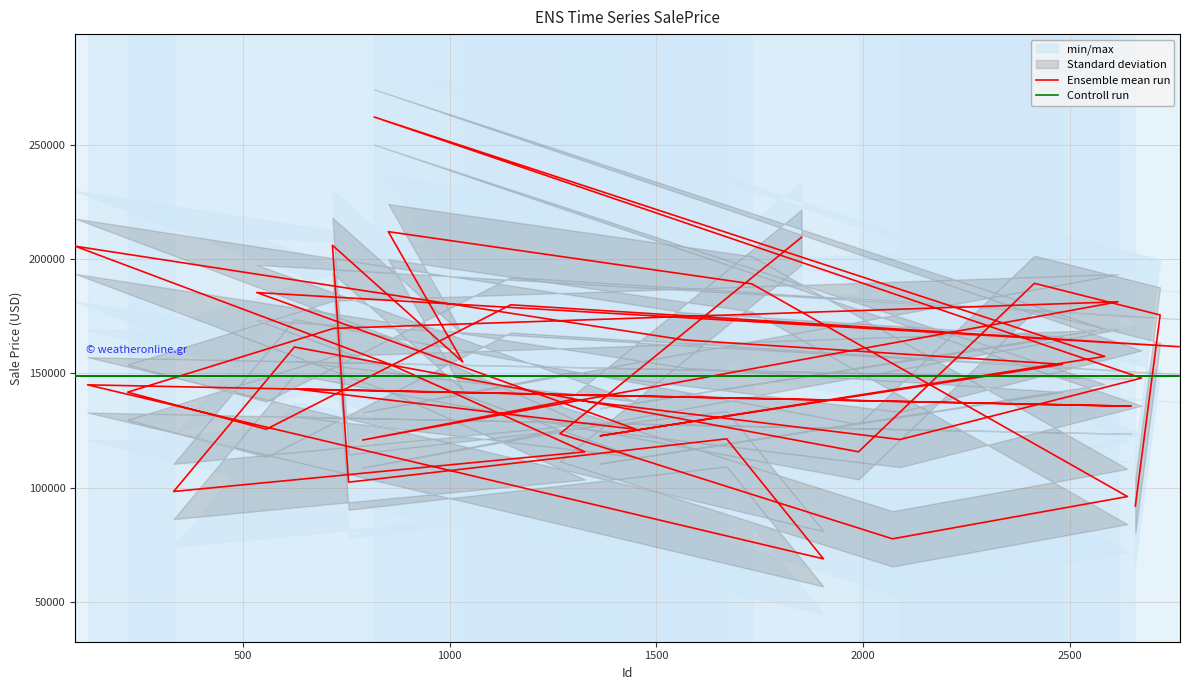

Rank the series by their maximum value, from lowest to highest.

Controll run, Ensemble mean run